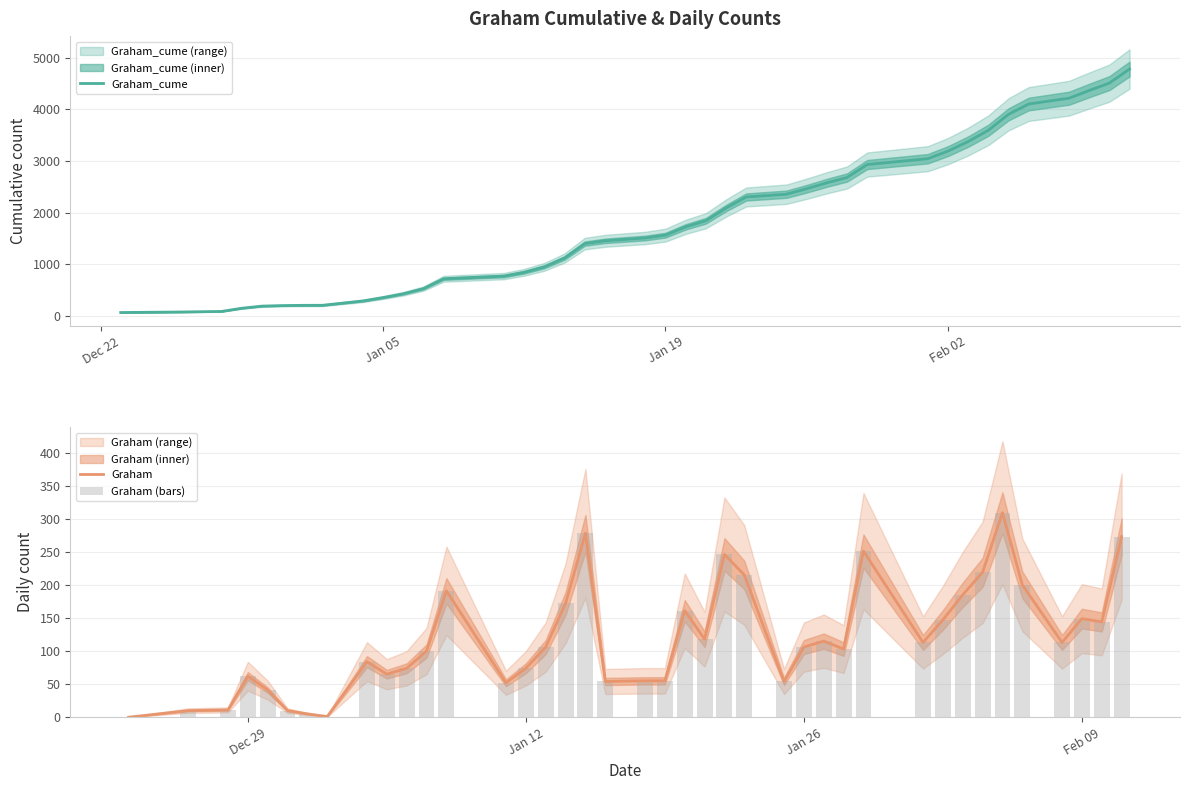

True or false: Graham has a value of 149 at Feb 09.

True